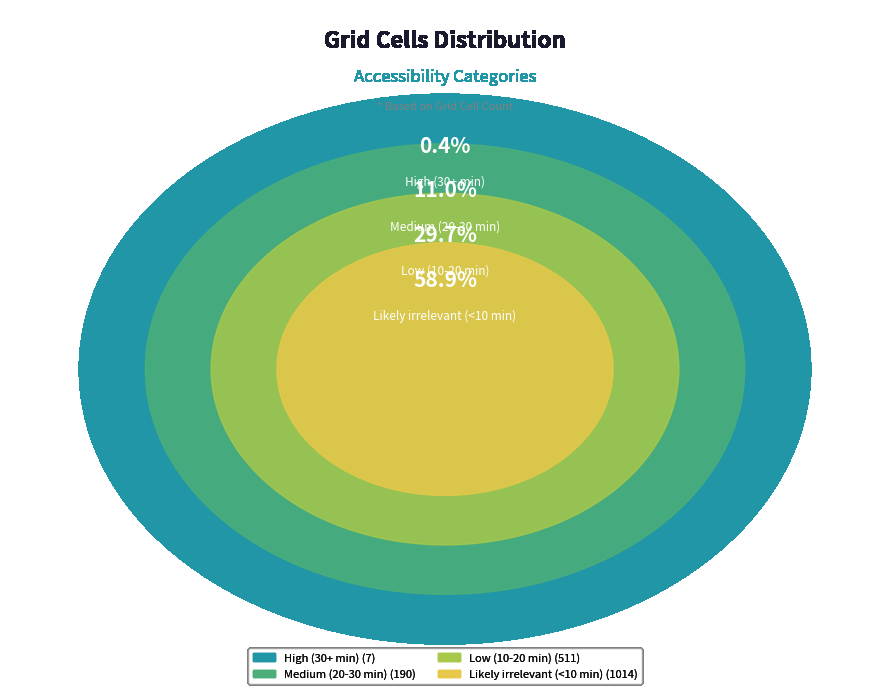

True or false: Medium (20-30 min) accounts for 11% of the total.

True